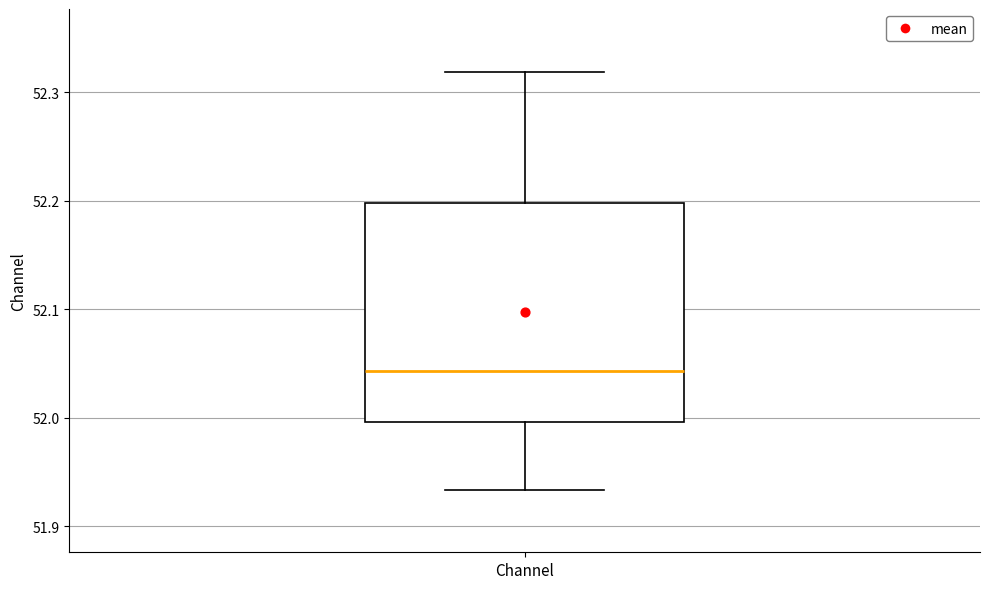

Read this box plot against the y-axis: the position of the median line, the range covered by the box, and the ends of both whiskers. The values are not printed on the chart, so give them approximately, as read against the axis.

median 52.04, box 52.00 to 52.20, whiskers 51.93 to 52.32